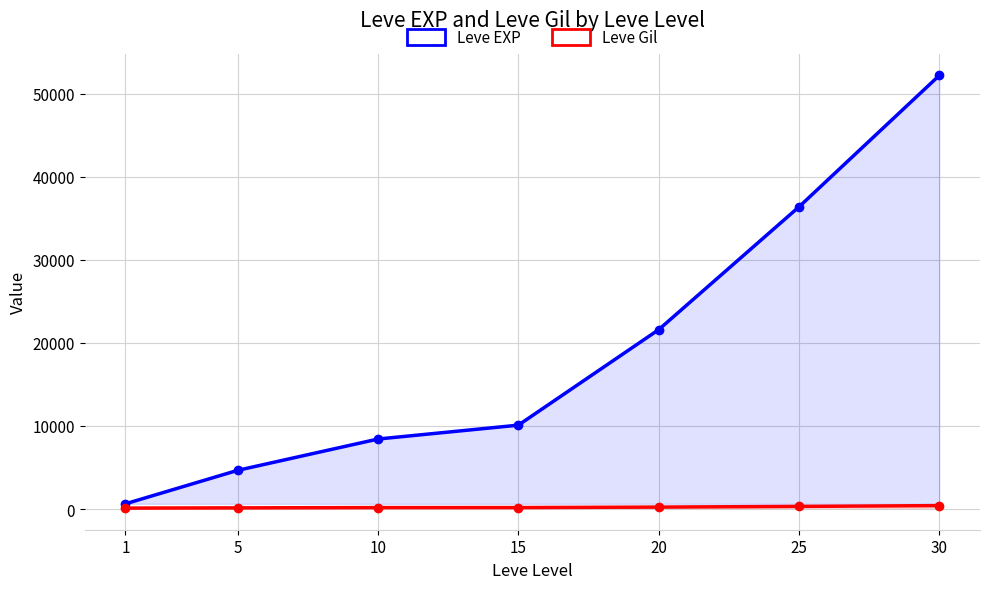

How many categories are shown in the chart?

7